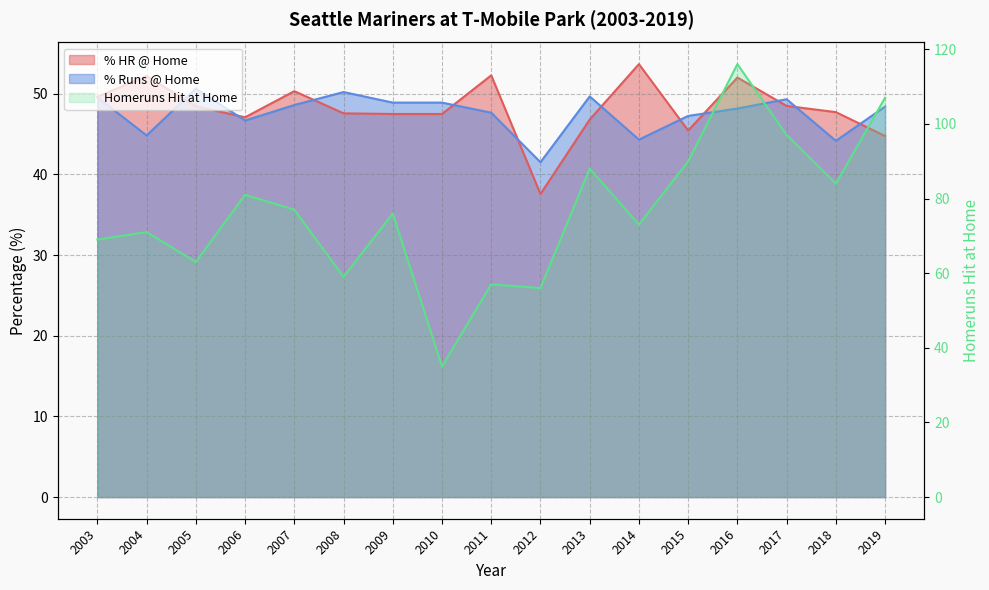

List the series in order of their peak value, lowest first.

% Runs @ Home, % HR @ Home, Homeruns Hit at Home